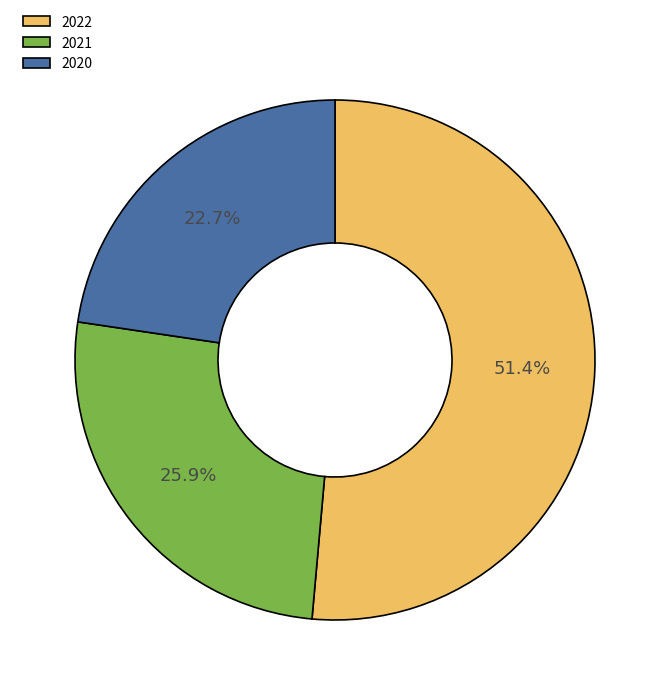

Which category has the biggest portion of the pie?

2022